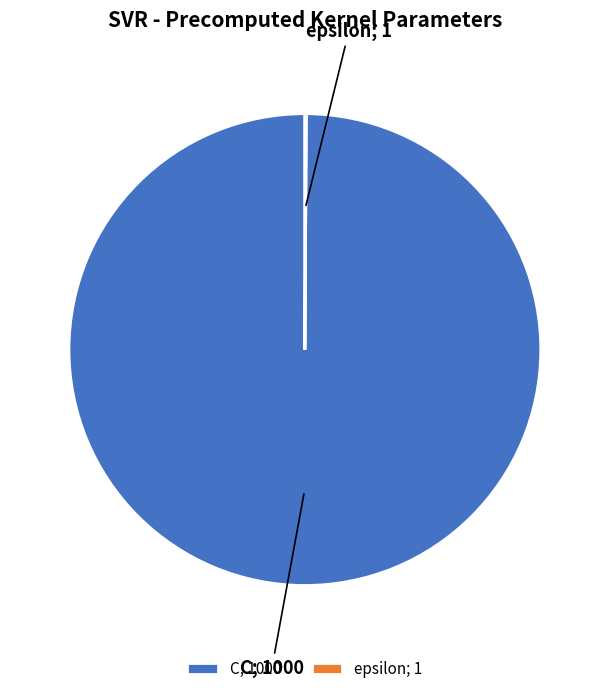

Does C; 1000 represent more than half of the total?

Yes